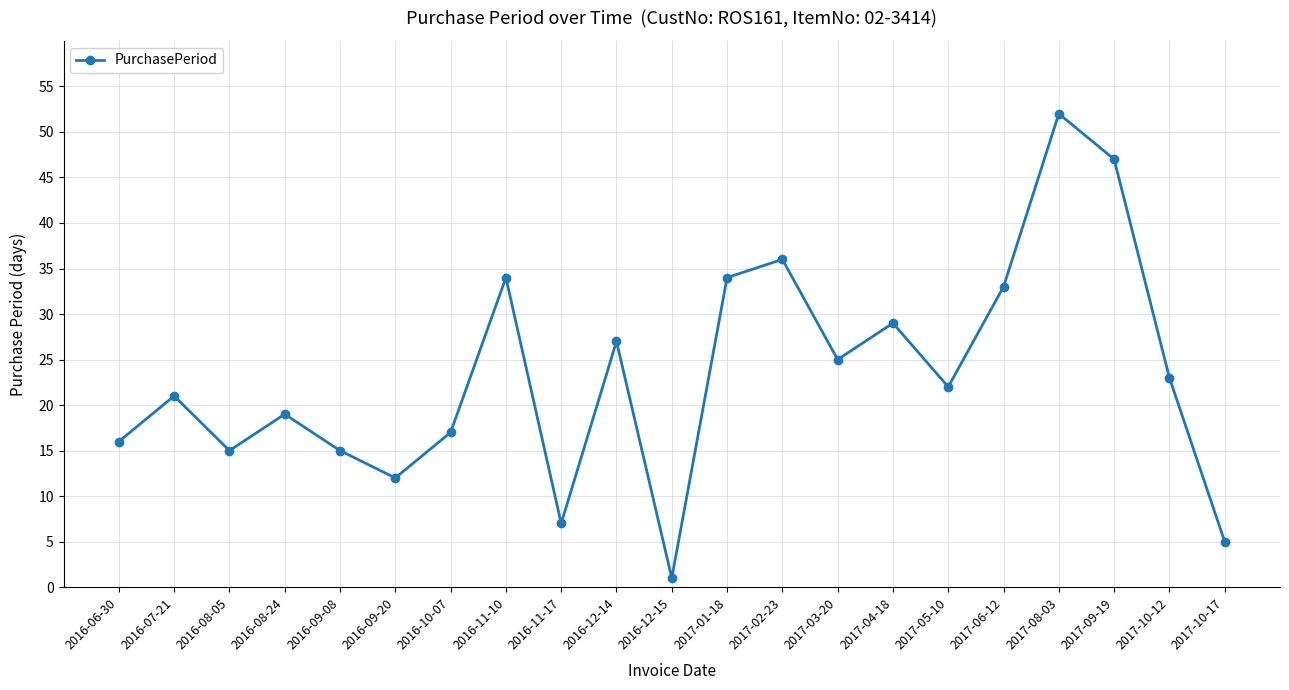

What value does the data have at 2016-08-05, to the nearest 5?

15